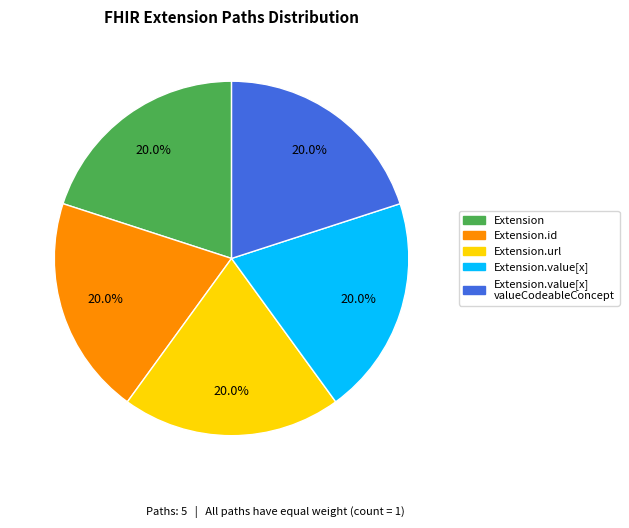

Is there a majority slice in this chart?

No